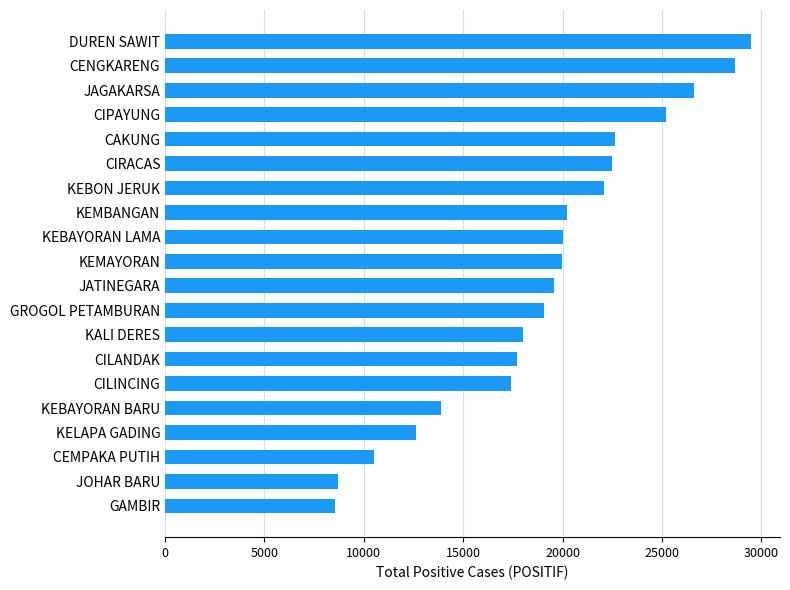

What value does the data have at JATINEGARA?

19571